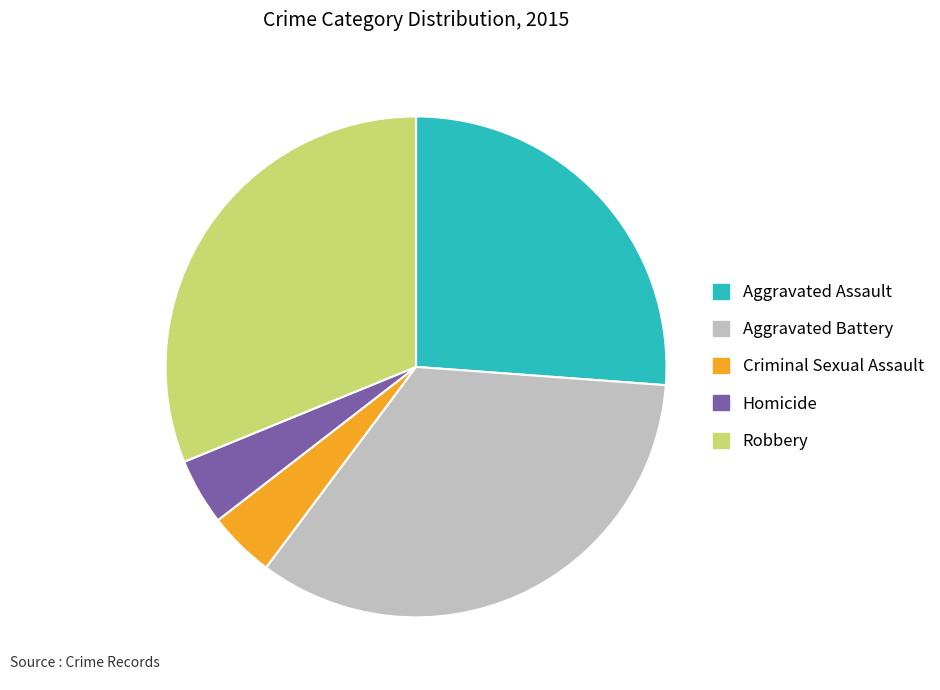

Between Robbery and Aggravated Assault, which is larger?

Robbery